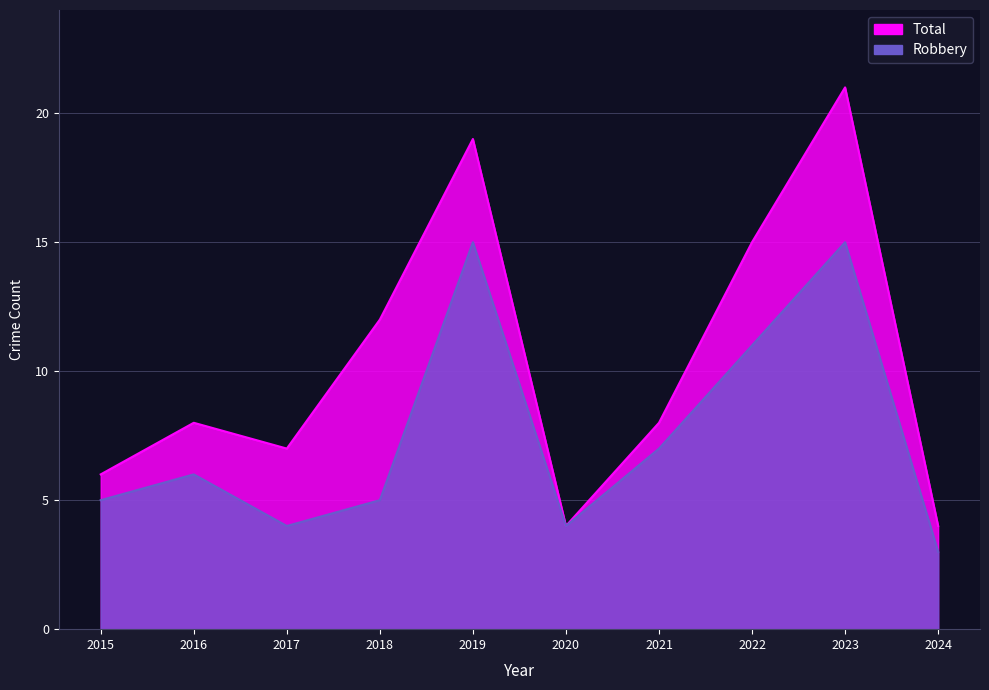

The Robbery series shows 2 at 2017. True or false?

False